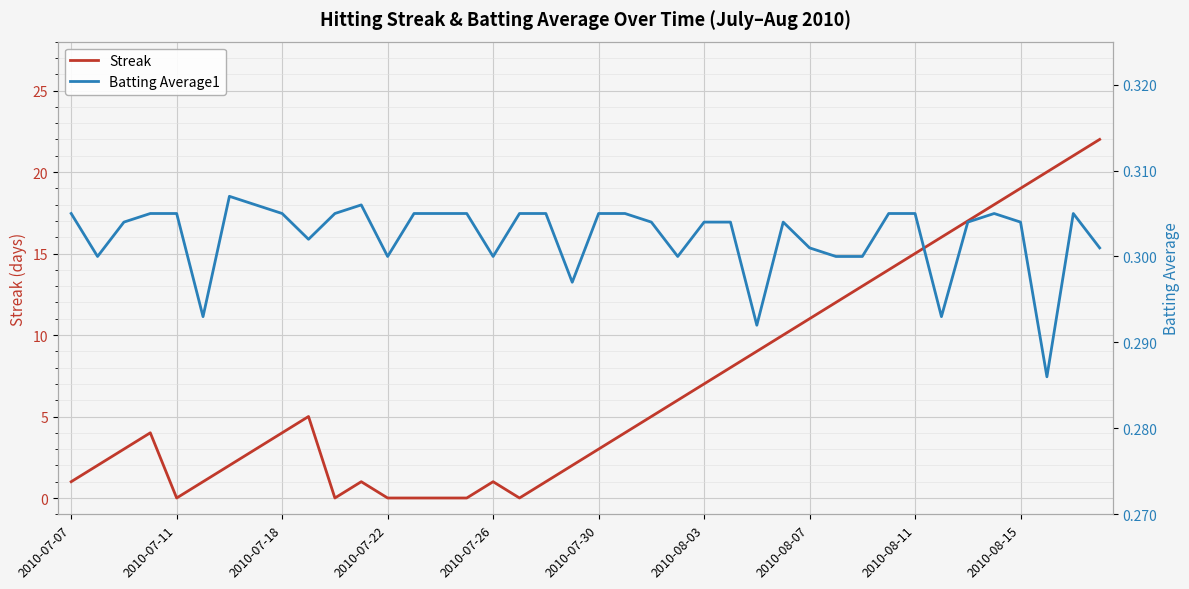

Count the number of categories in the chart.

40